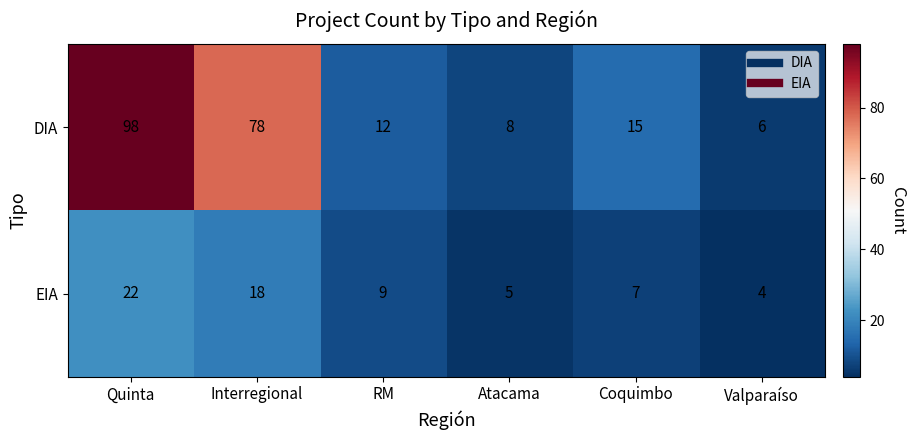

Rank the categories by EIA value from highest to lowest.

Quinta, Interregional, RM, Coquimbo, Atacama, Valparaíso